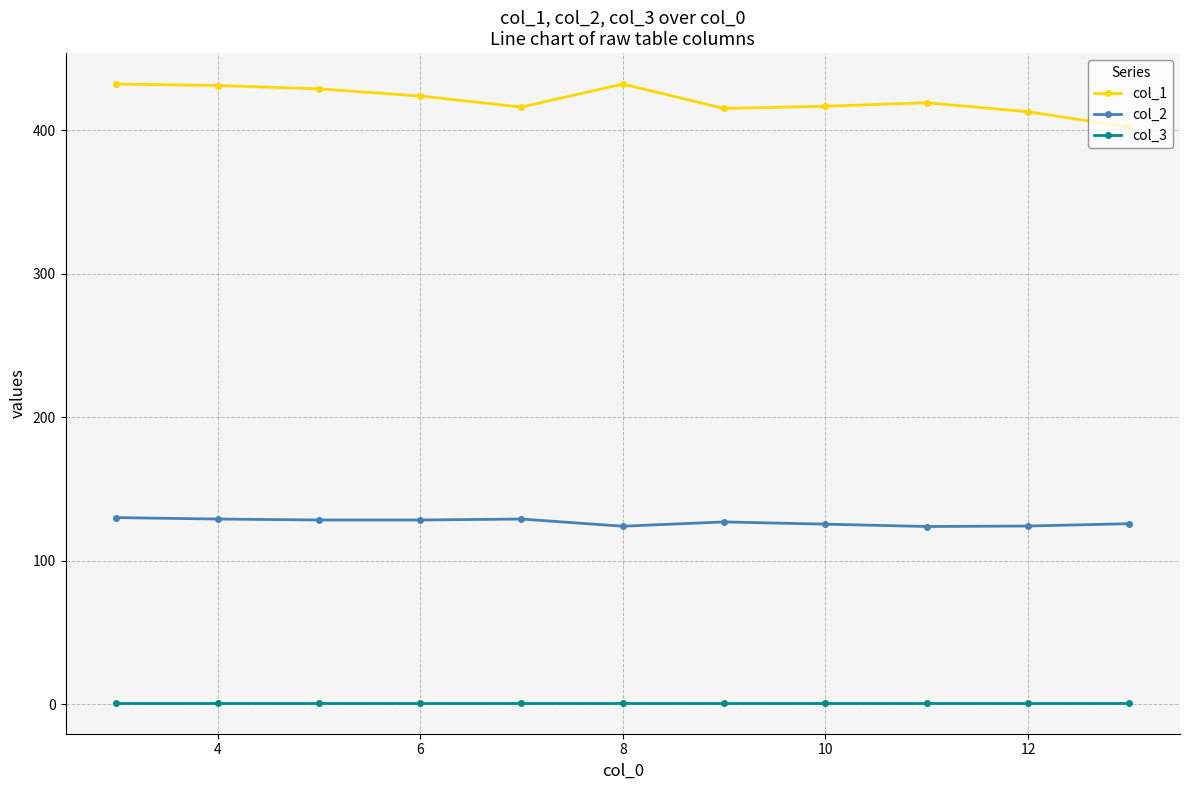

Rank the series by their average value, from highest to lowest.

col_1, col_2, col_3